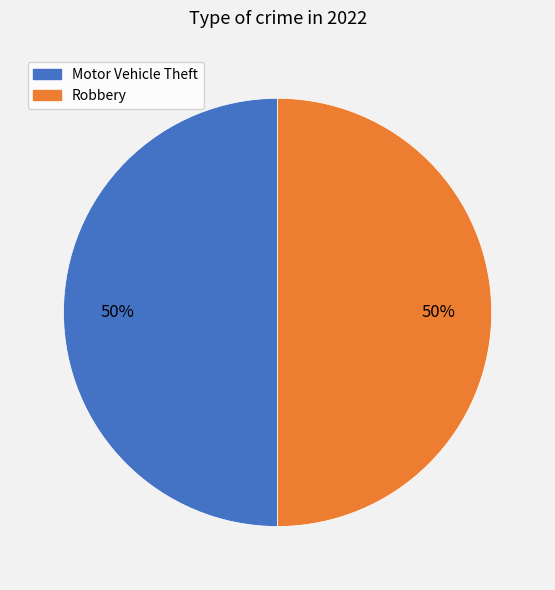

What is the ratio of the value at Robbery to the value at Motor Vehicle Theft?

1.0